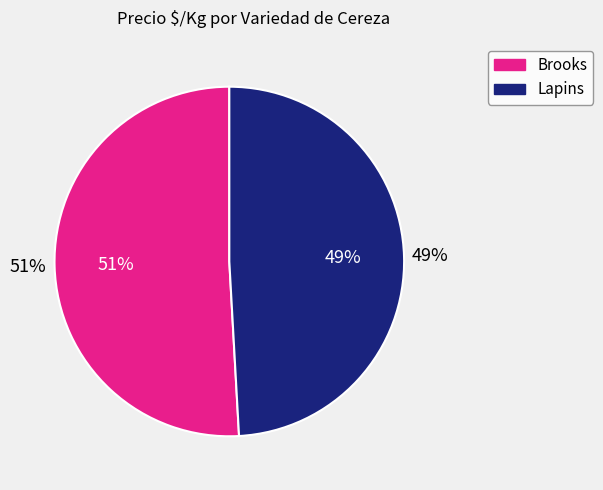

Which slice is the largest?

Brooks